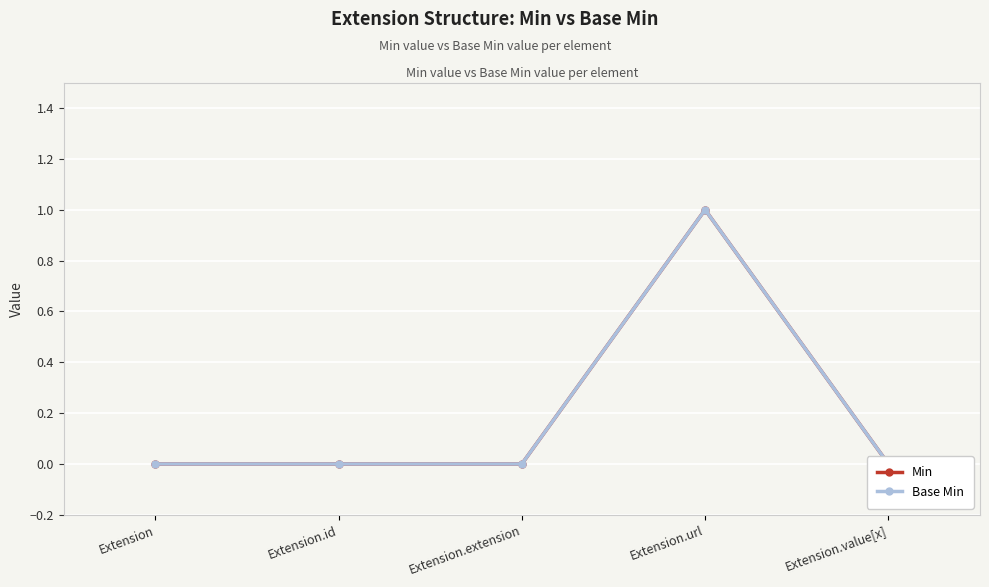

What are all the series names shown in the legend?

Min, Base Min